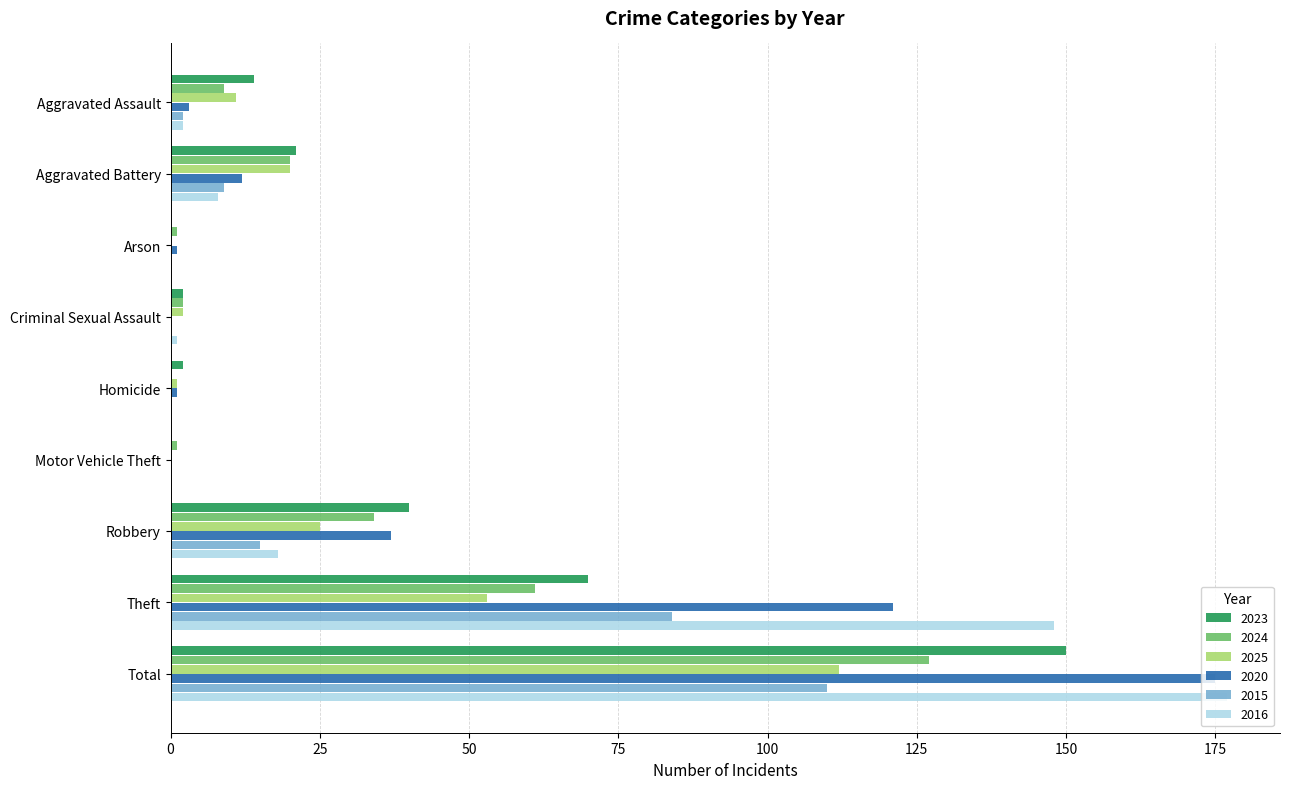

What is the total value across all series at Total?

851